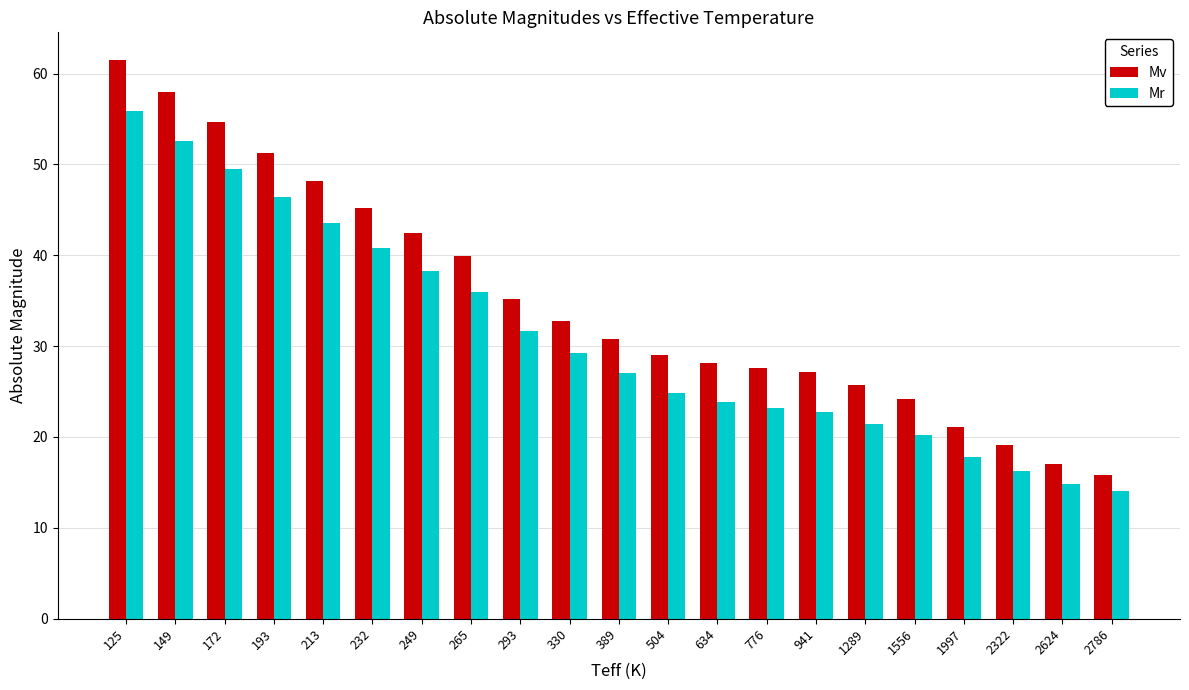

How many bars are there in each group?

2